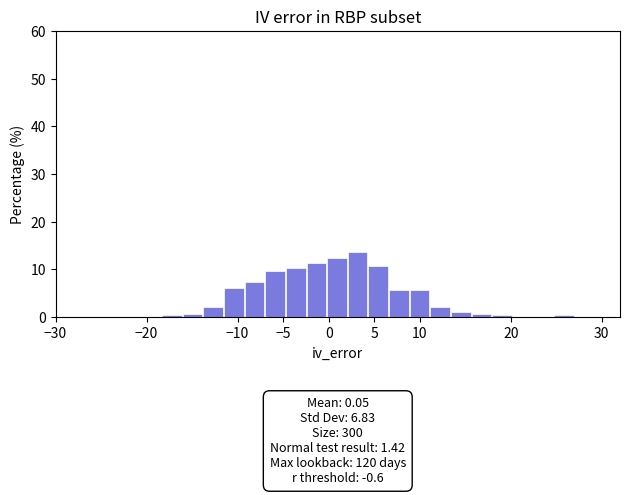

Over which range of the x-axis is the bar tallest?

2.0 to 4.5